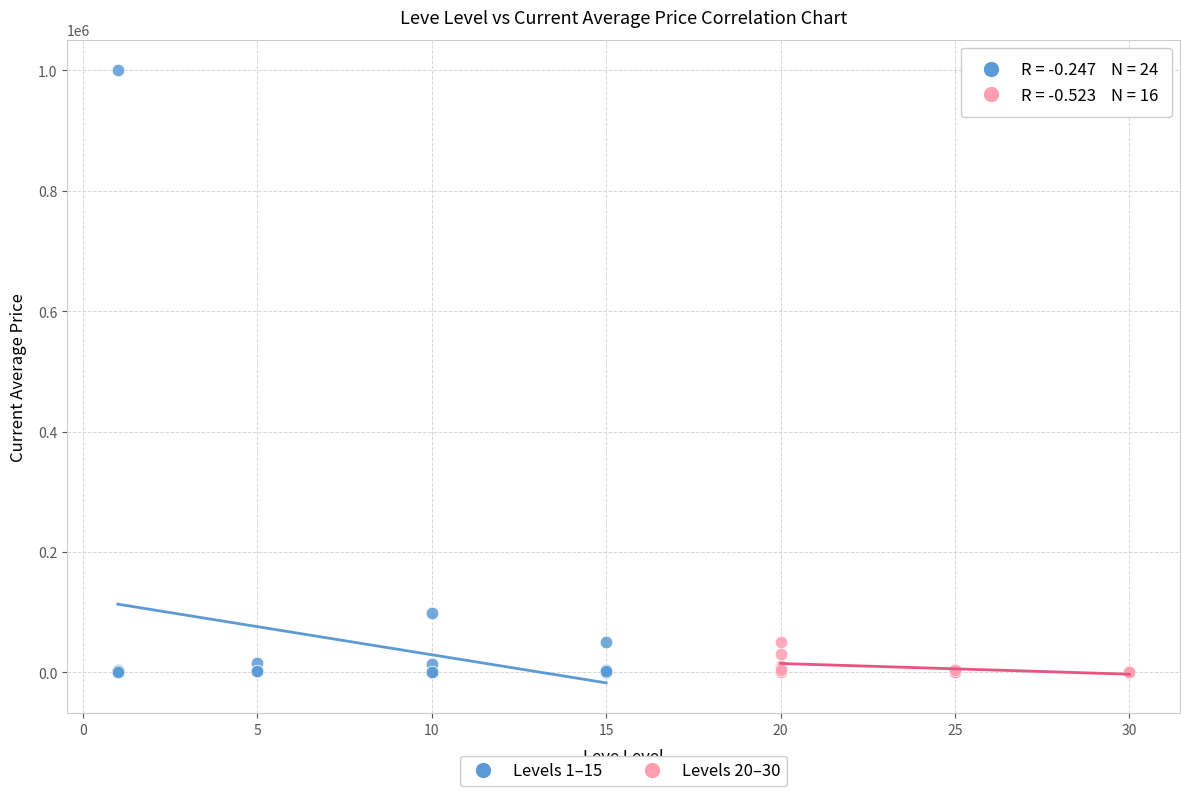

What are all the series names shown in the legend?

Levels 1–15, Levels 20–30